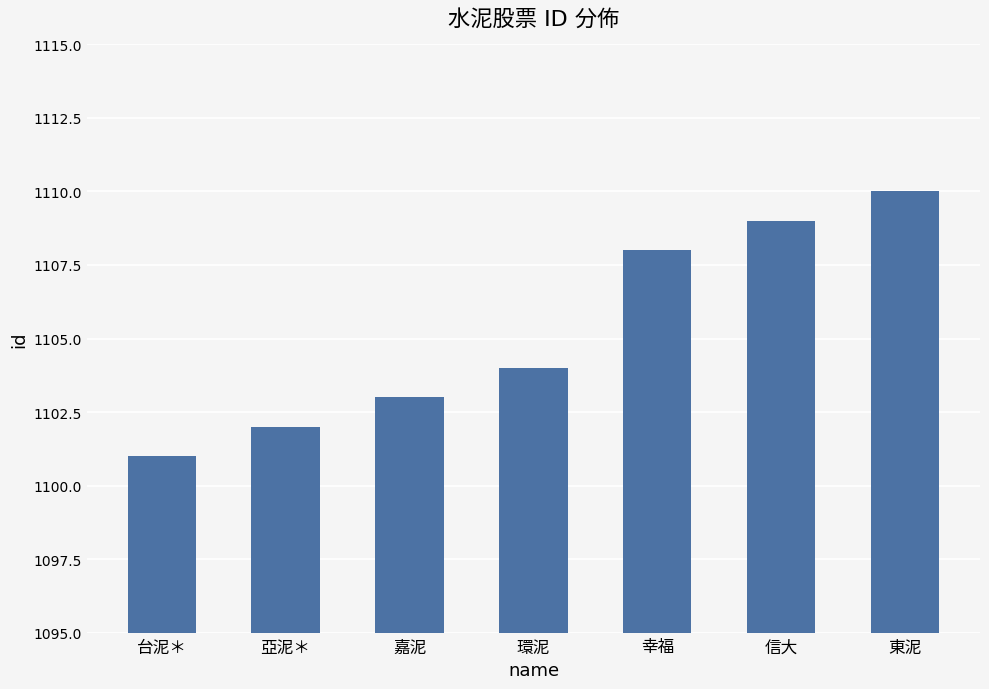

Reading right to left, extract all data points from this chart.

1110	1109	1108	1104	1103	1102	1101